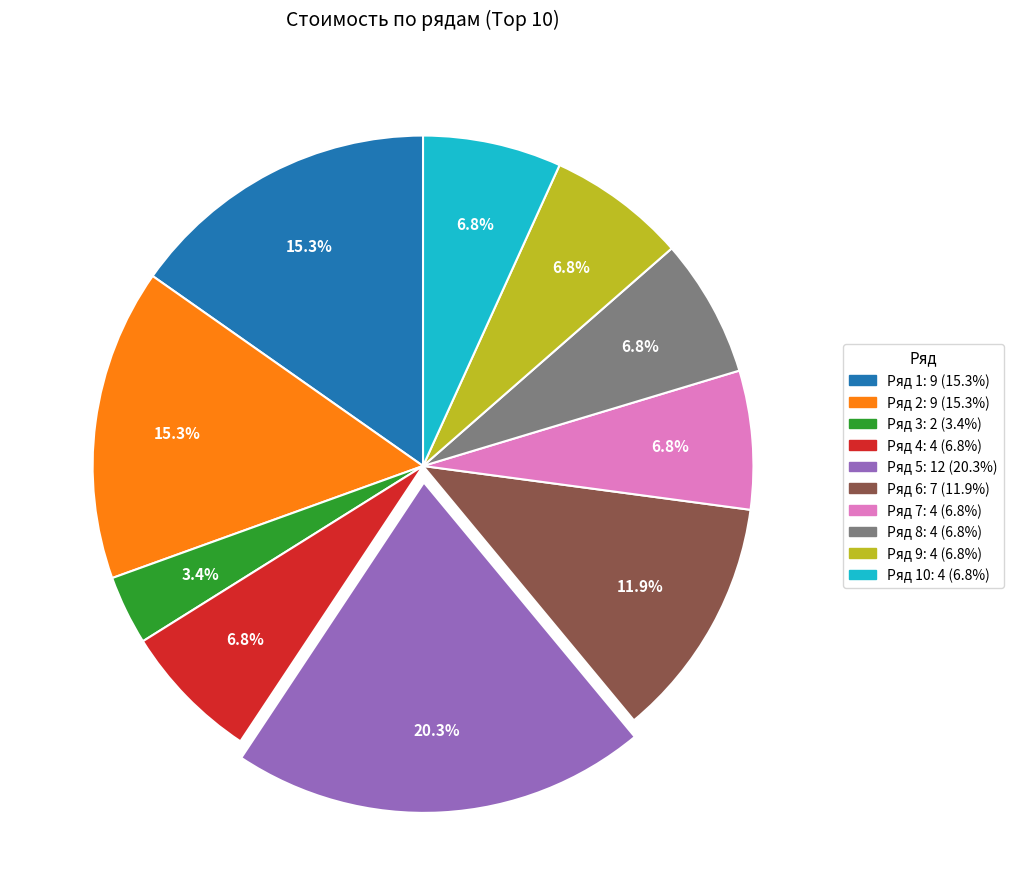

To the nearest percent, what is the average slice percentage?

10%